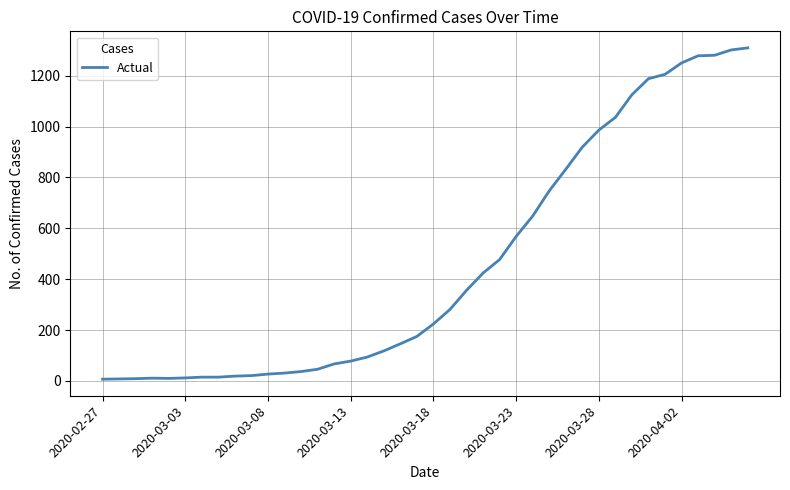

What is the greatest value displayed?

1309